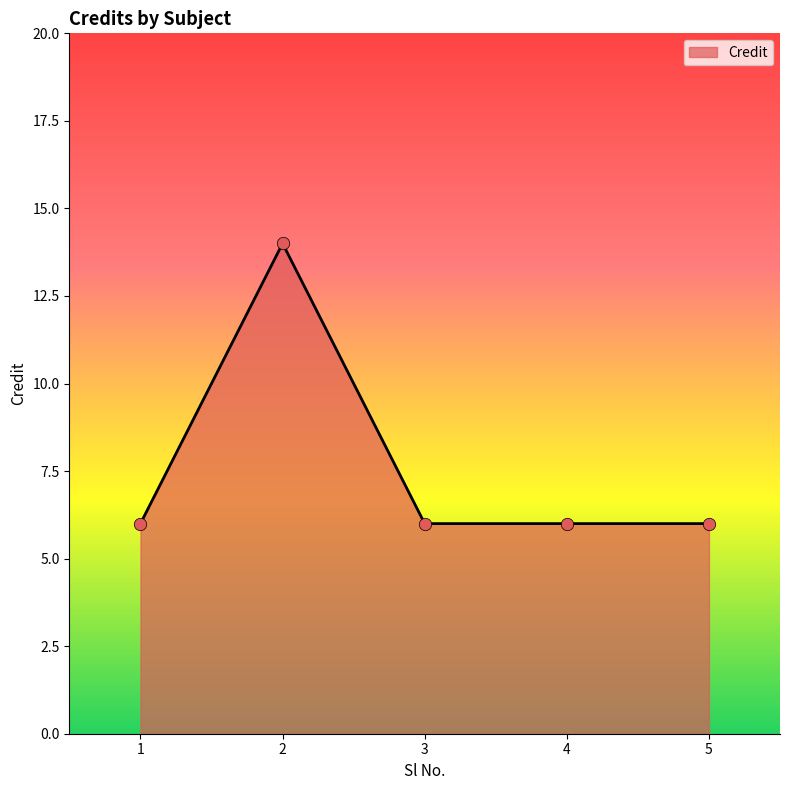

What is the ratio of the value at 5 to the value at 2?

0.4